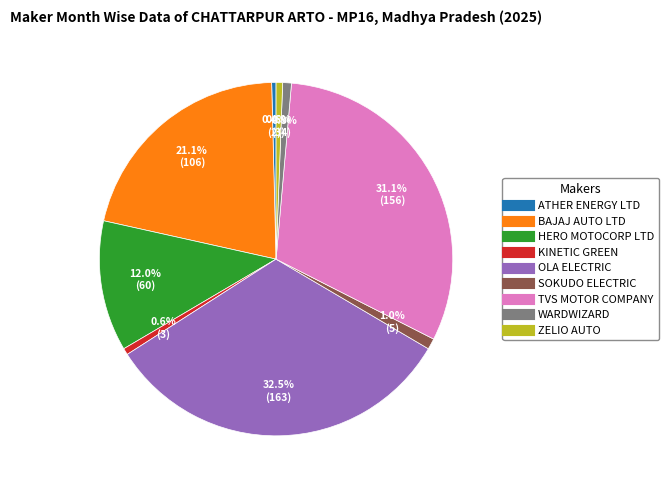

How many slices are in this pie chart?

9